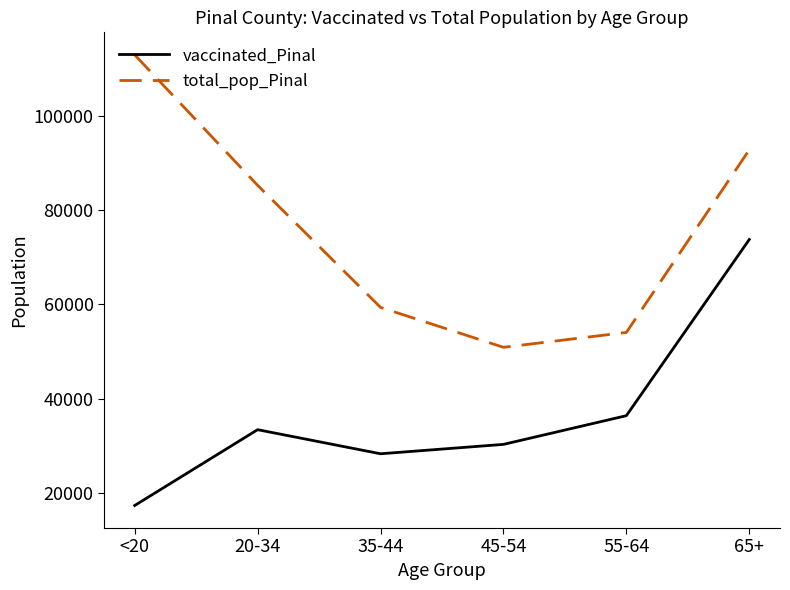

Rank the series at 35-44 from highest to lowest value.

total_pop_Pinal, vaccinated_Pinal